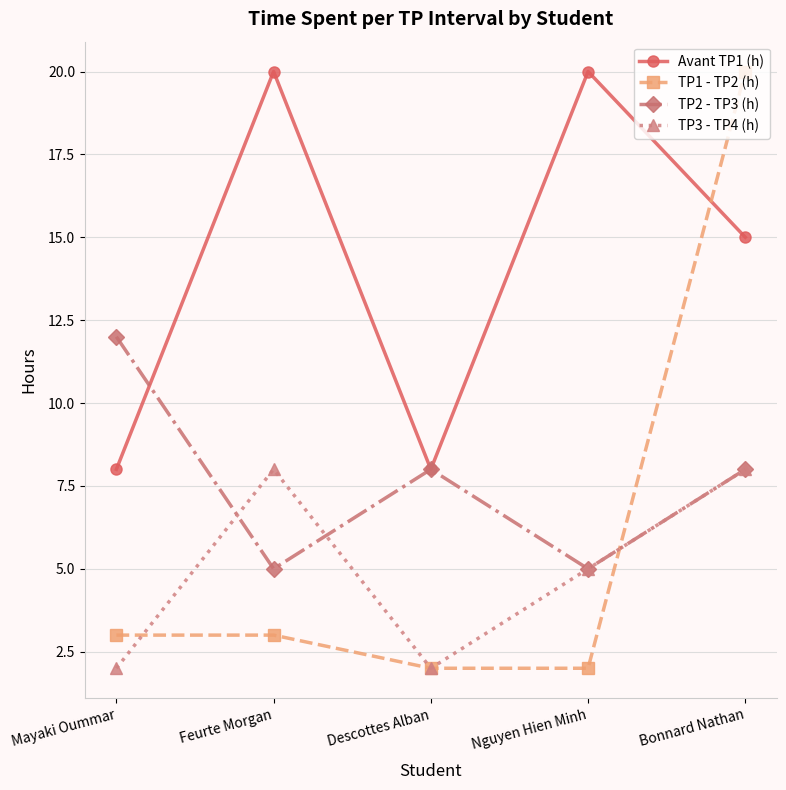

At which label does TP2 - TP3 (h) reach its peak?

Mayaki Oummar